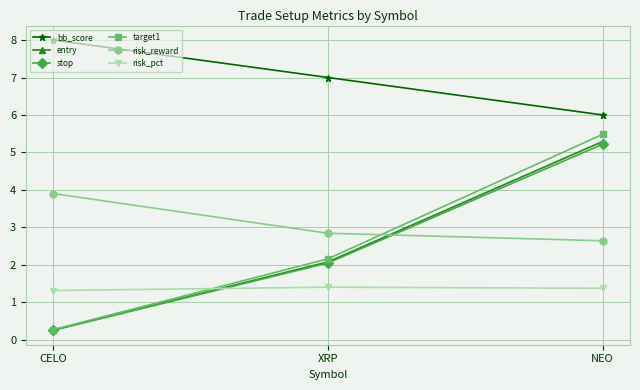

What is the smallest value displayed?

0.3